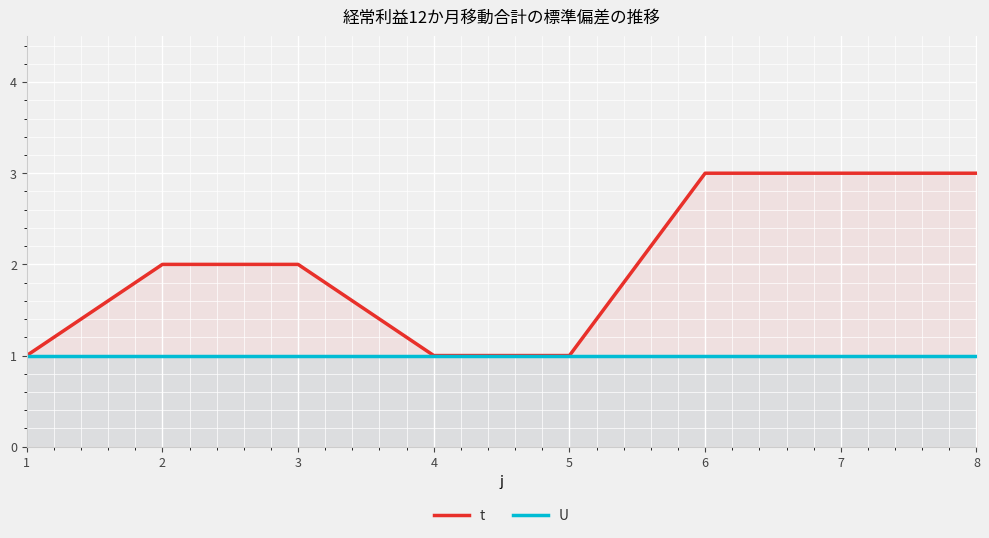

List the labels in order of U value, largest first.

1, 2, 3, 4, 5, 6, 7, 8